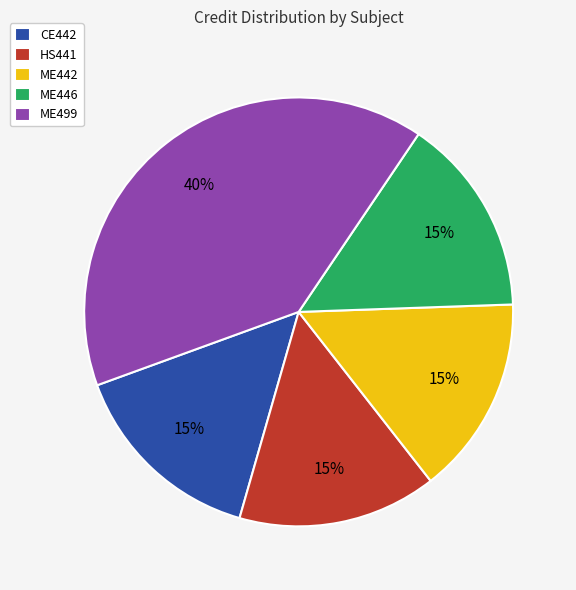

To the nearest percent, what is the difference between the largest and smallest slice percentages?

25%